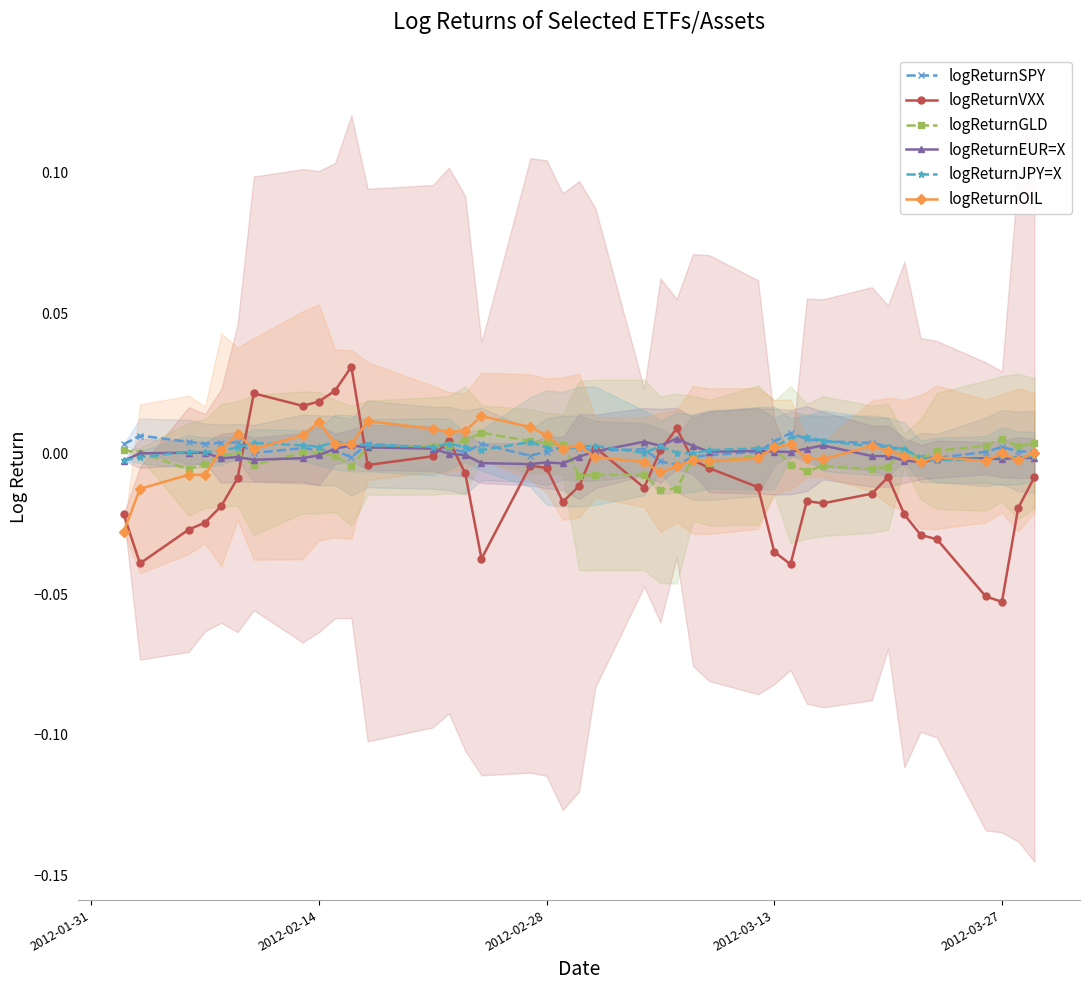

How many intersections are there between logReturnSPY and logReturnOIL?

6